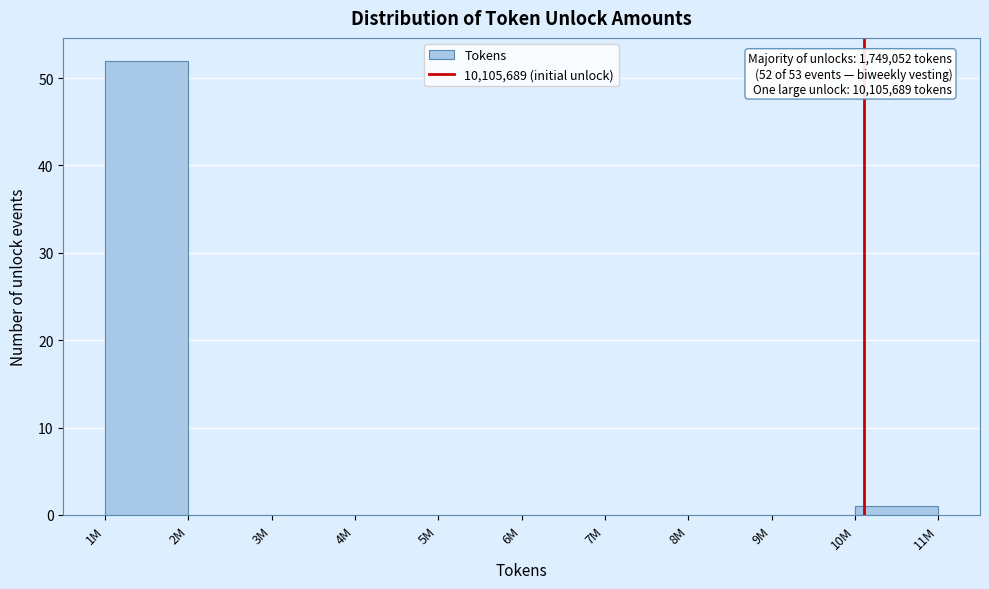

Reading right to left, extract all data points from this chart.

10M=1	9M=0	8M=0	7M=0	6M=0	5M=0	4M=0	3M=0	2M=0	1M=52